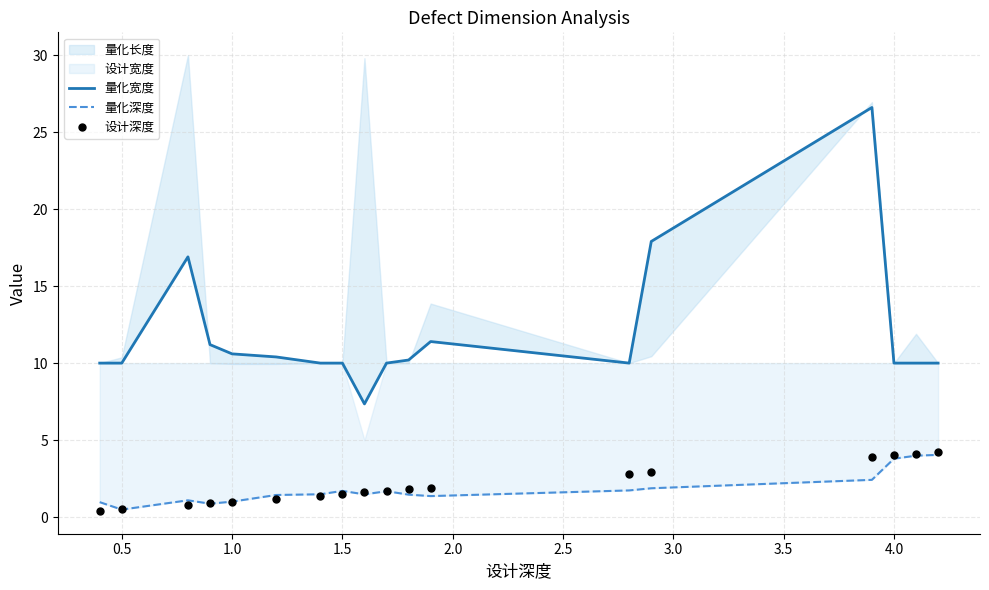

Is the value of 设计深度 at 2.5 greater than the value of 量化深度 at 16?

No